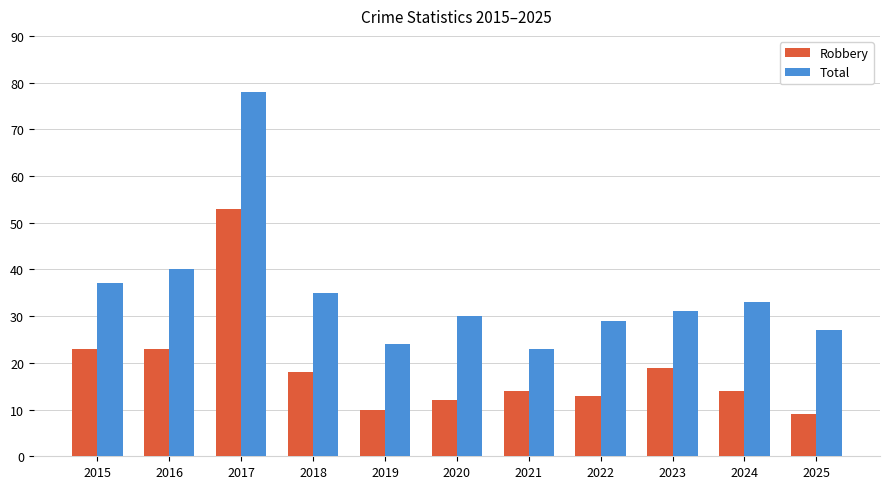

Which category has the highest value in the Total series?

2017